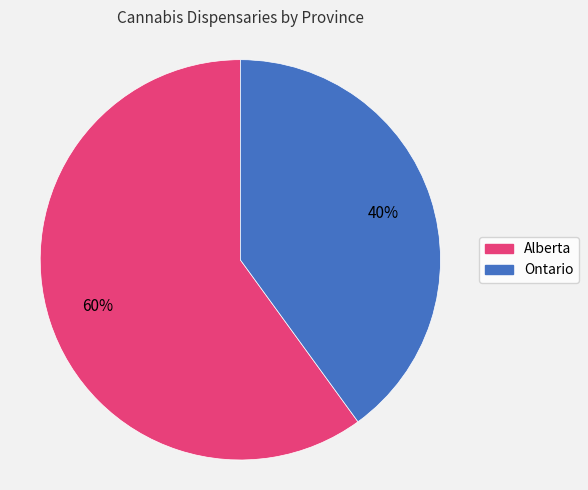

How many slices are in this pie chart?

2